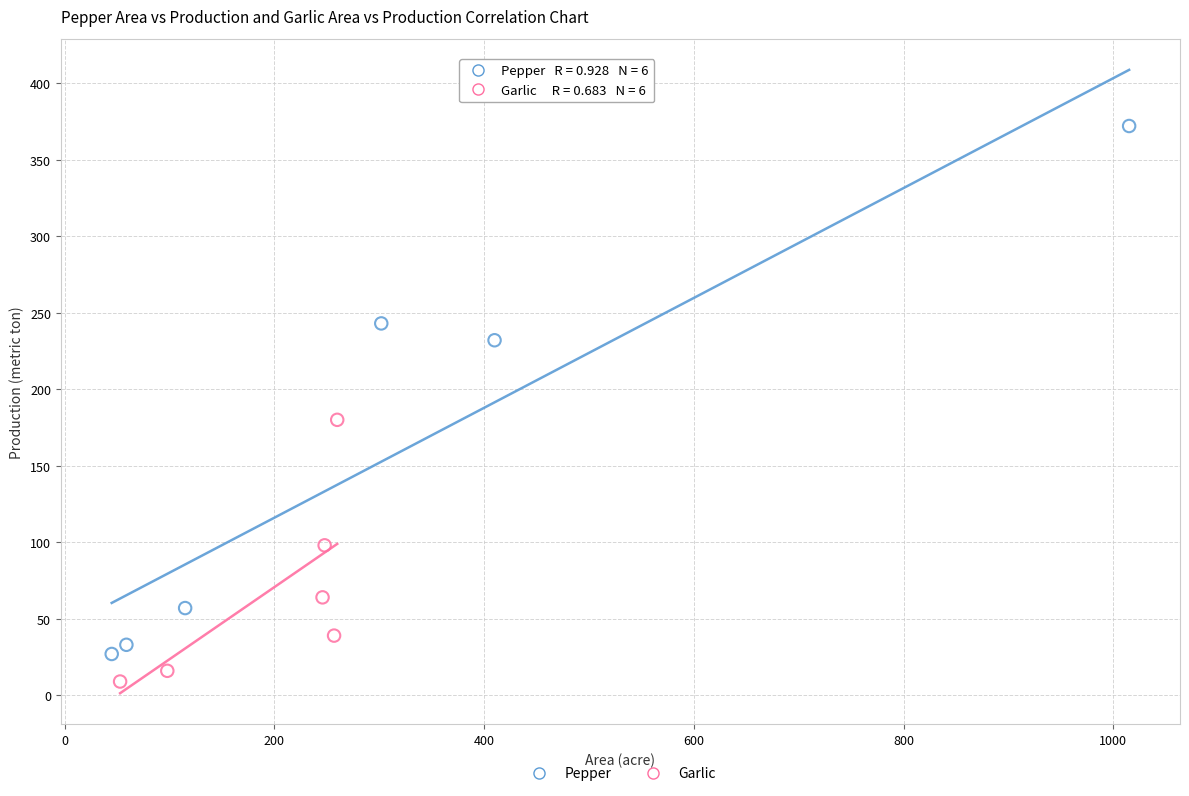

Which series contains the lowest Y value?

Garlic